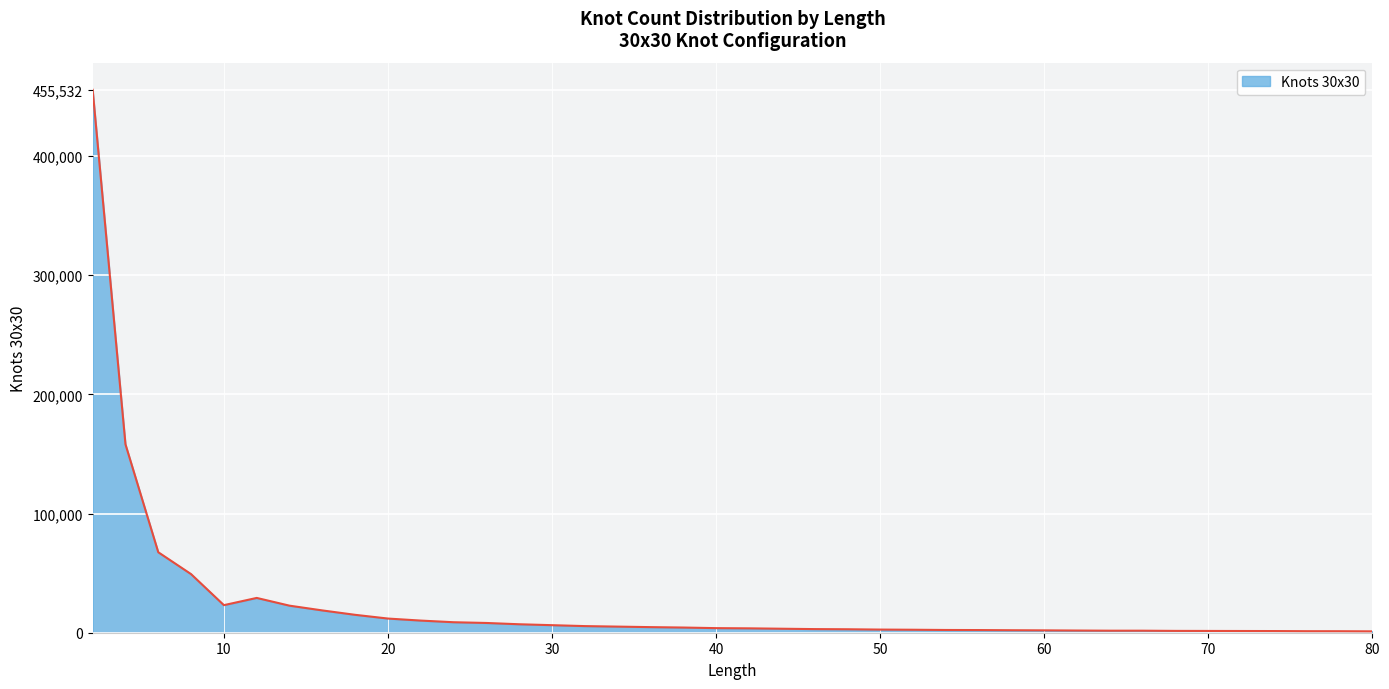

What is the maximum value shown in the chart?

455532